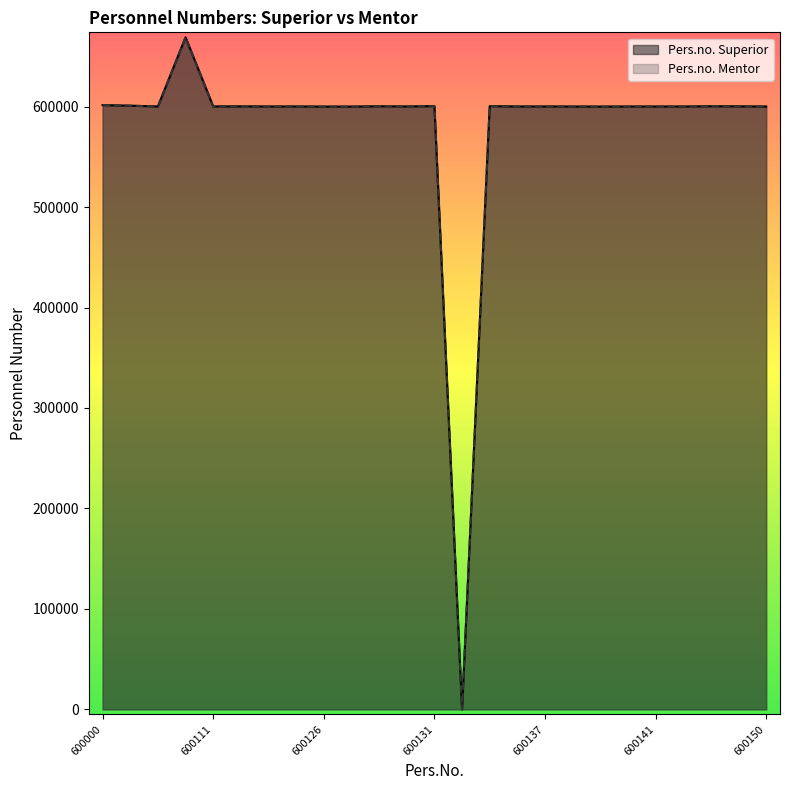

Does the chart have visible grid lines?

No